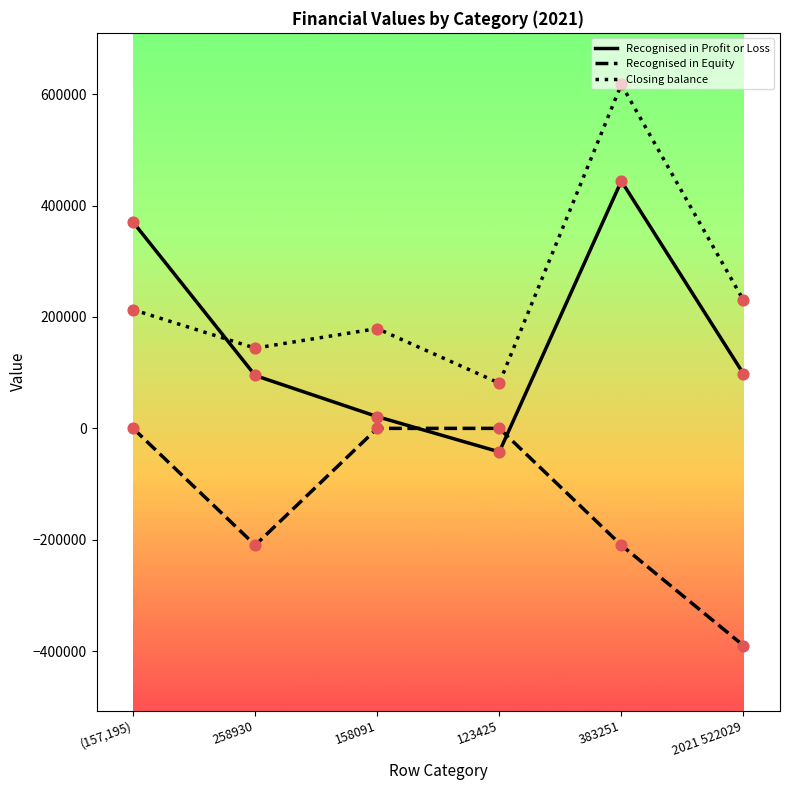

What is the total value across all series at 2021 522029?

-61475